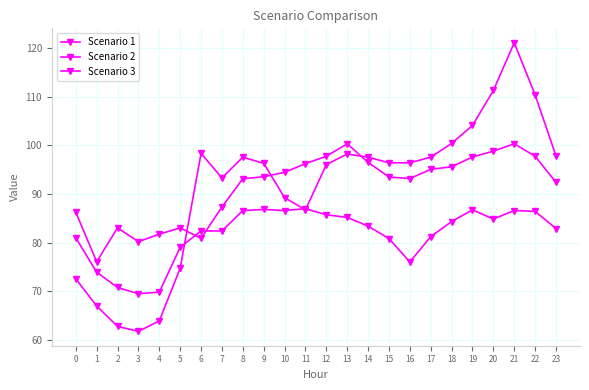

What is the sum of all Scenario 2 values?

2194.5